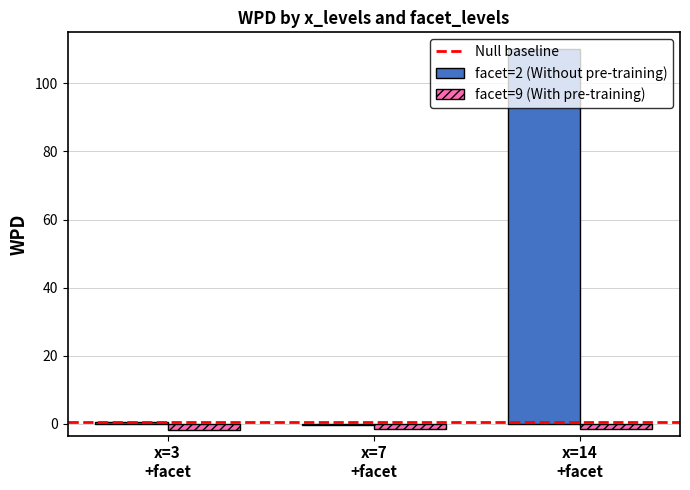

What is the sum of all facet=9 (With pre-training) values?

-4.9